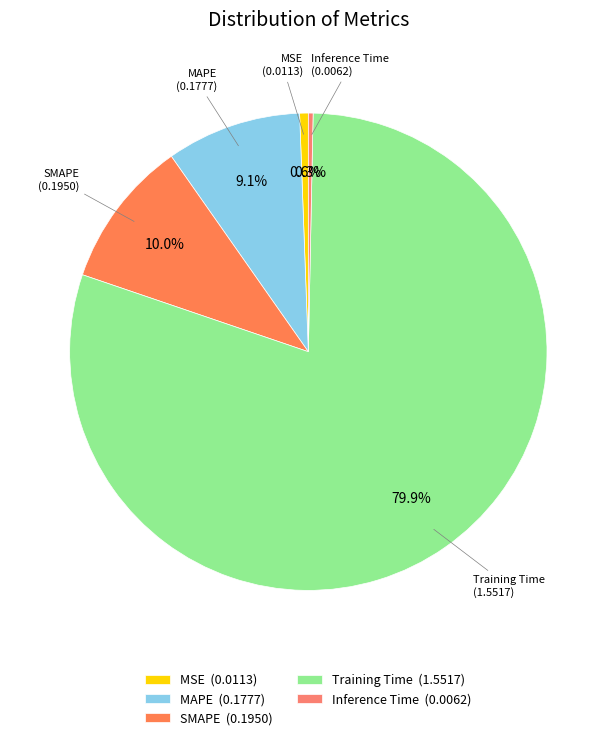

Rank the categories by value from lowest to highest.

Inference Time, MSE, MAPE, SMAPE, Training Time